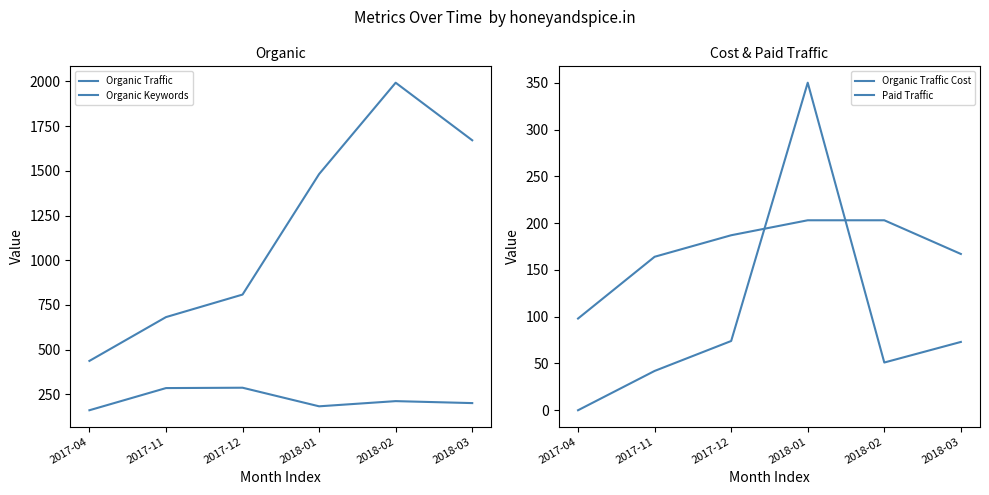

Where is the first local minimum for Paid Traffic?

2018-02